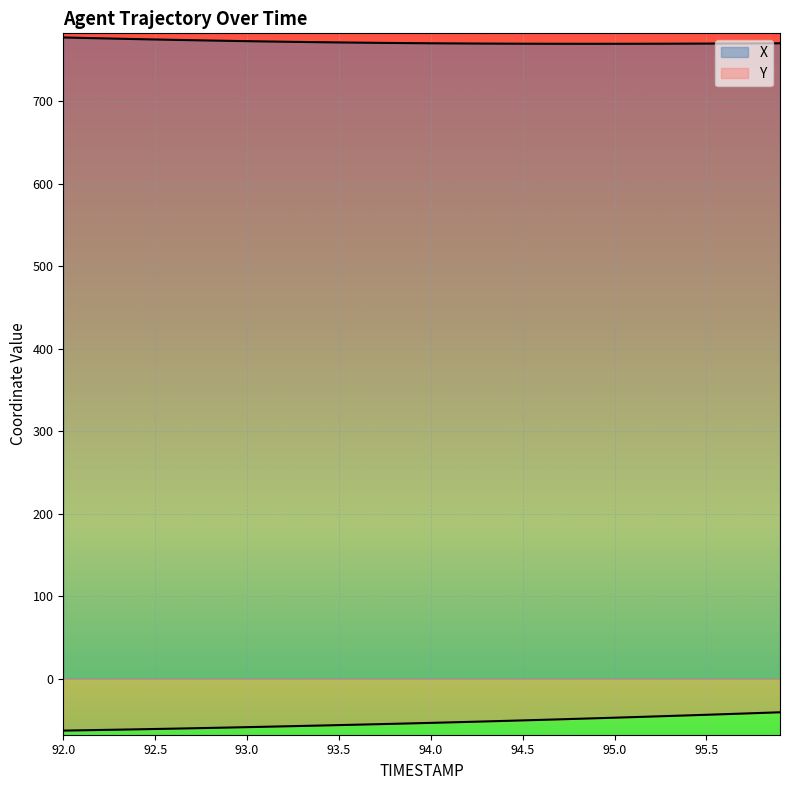

What position from the right is 94.0?

20